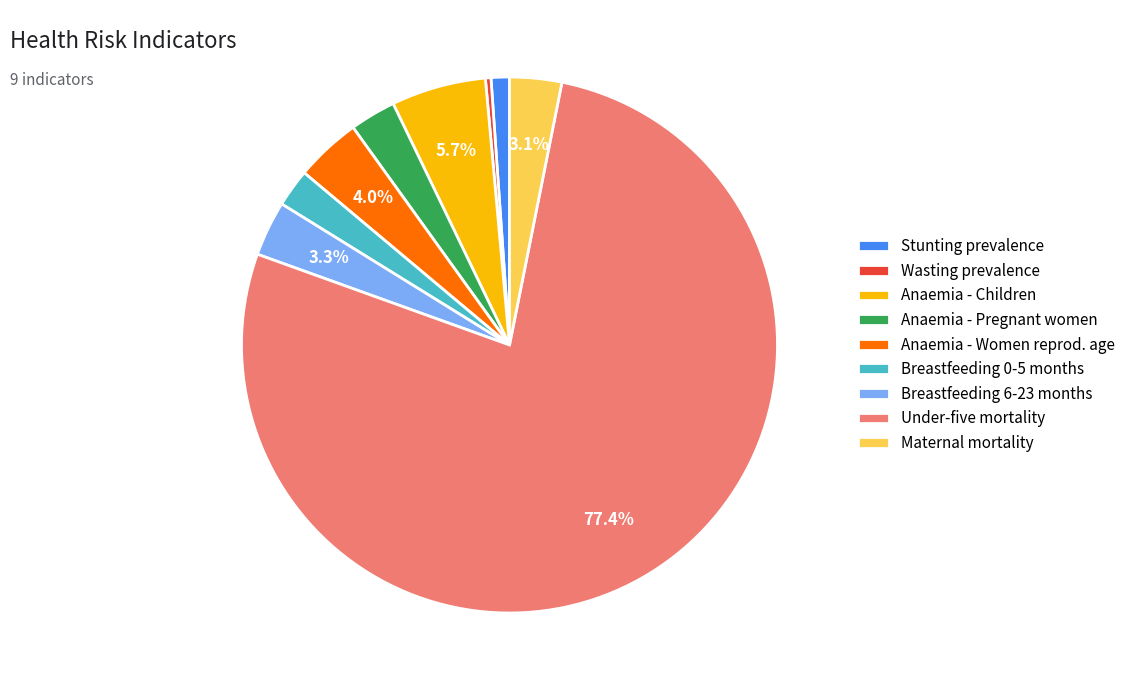

Is the sum of Wasting prevalence and Stunting prevalence greater than half?

No